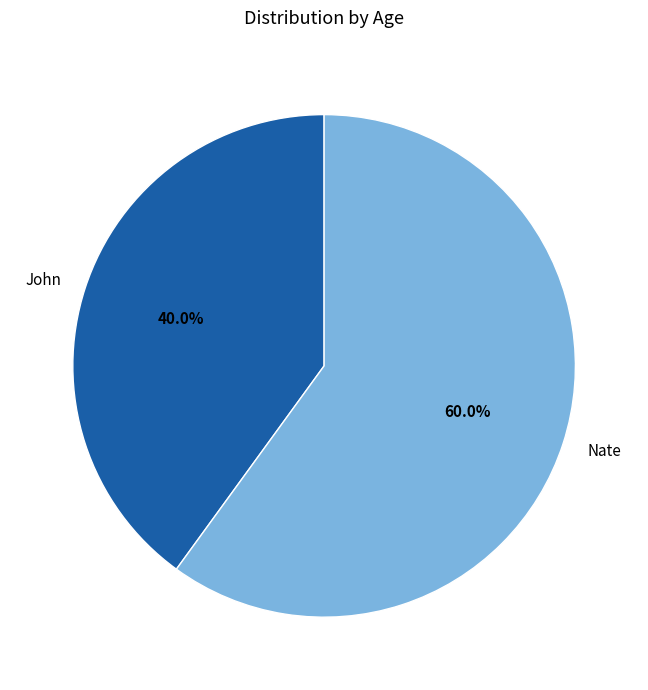

What is the ratio of the value at John to the value at Nate?

0.7